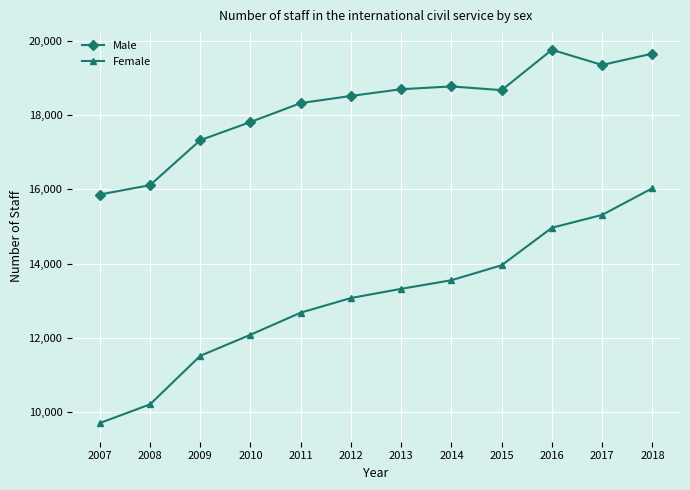

What is the spread (max minus min) of values at 2018?

3625